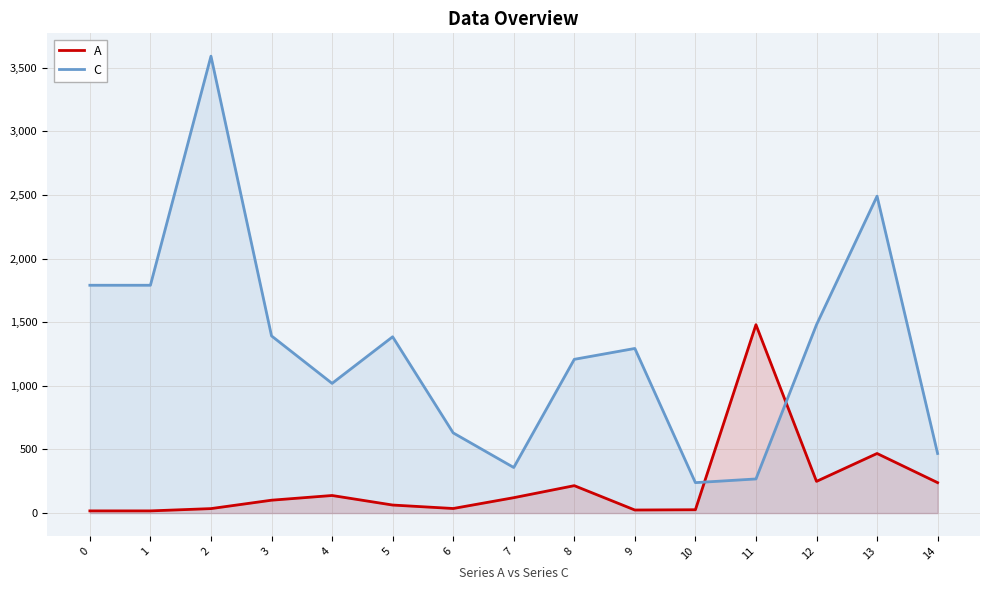

Where is the first local minimum for A?

6